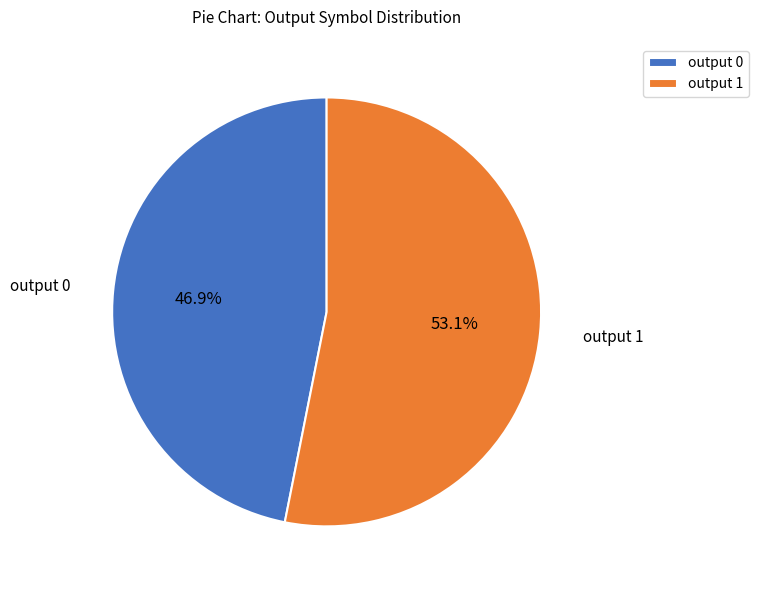

How many slices are in this pie chart?

2